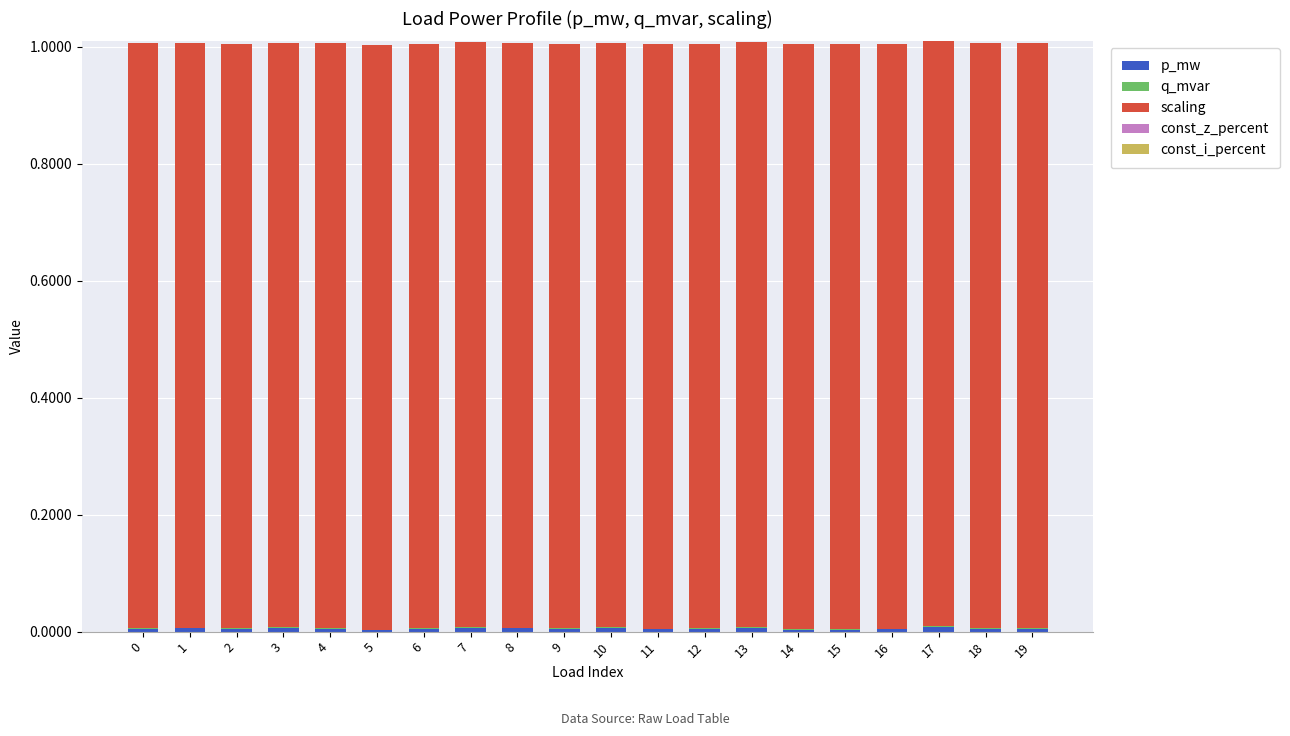

Between 11 and 19, which series saw the biggest shift?

p_mw